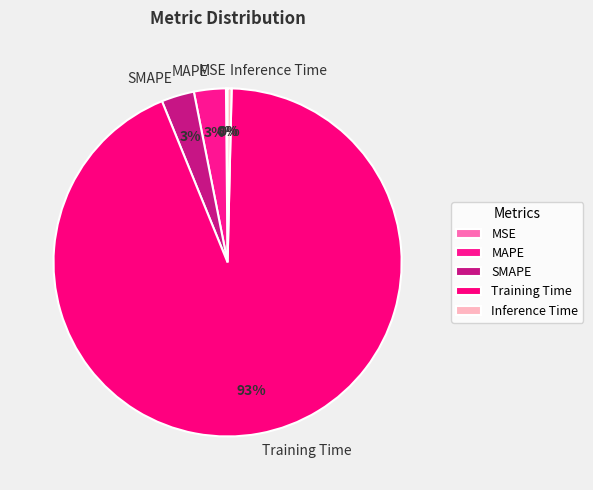

Which category has the biggest portion of the pie?

Training Time